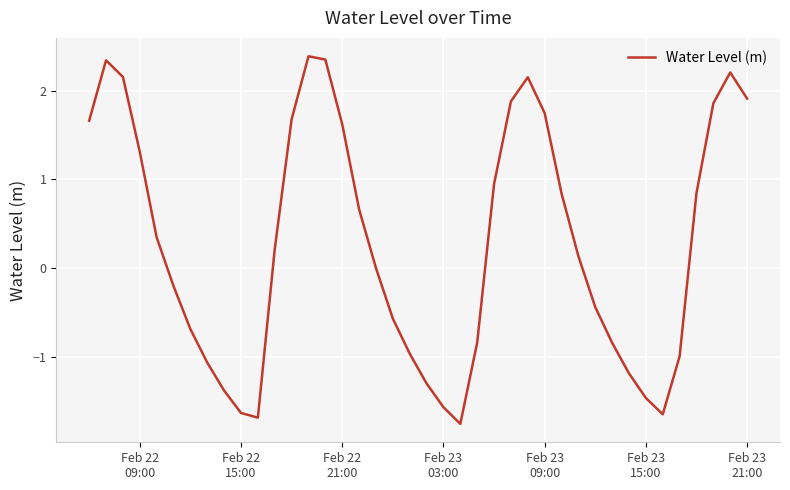

What is the maximum value shown in the chart?

2.4